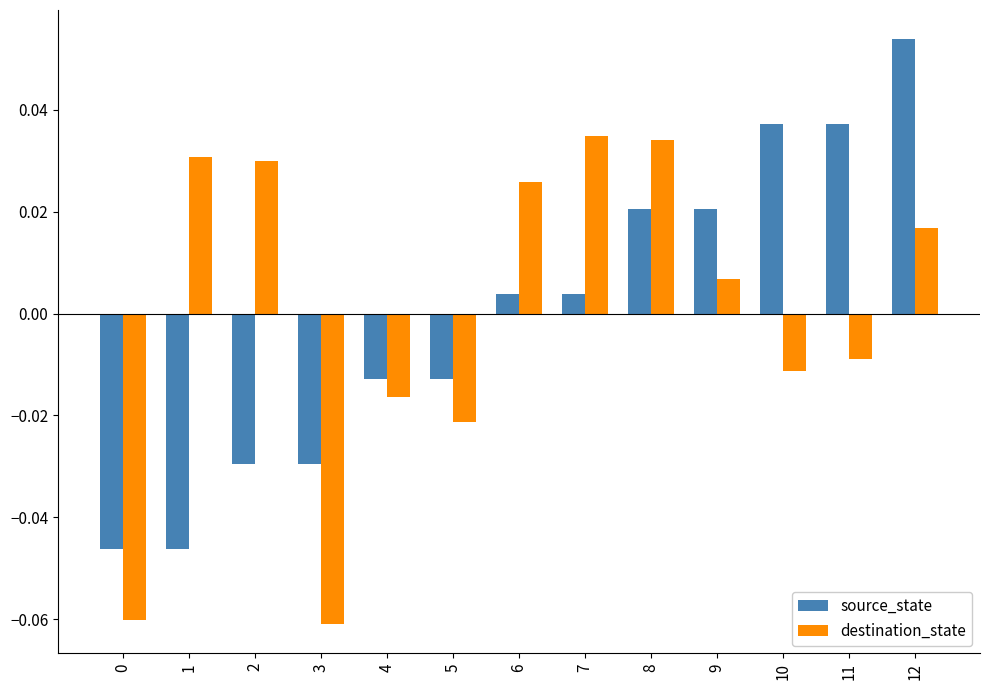

At which label does source_state first exceed 0?

6